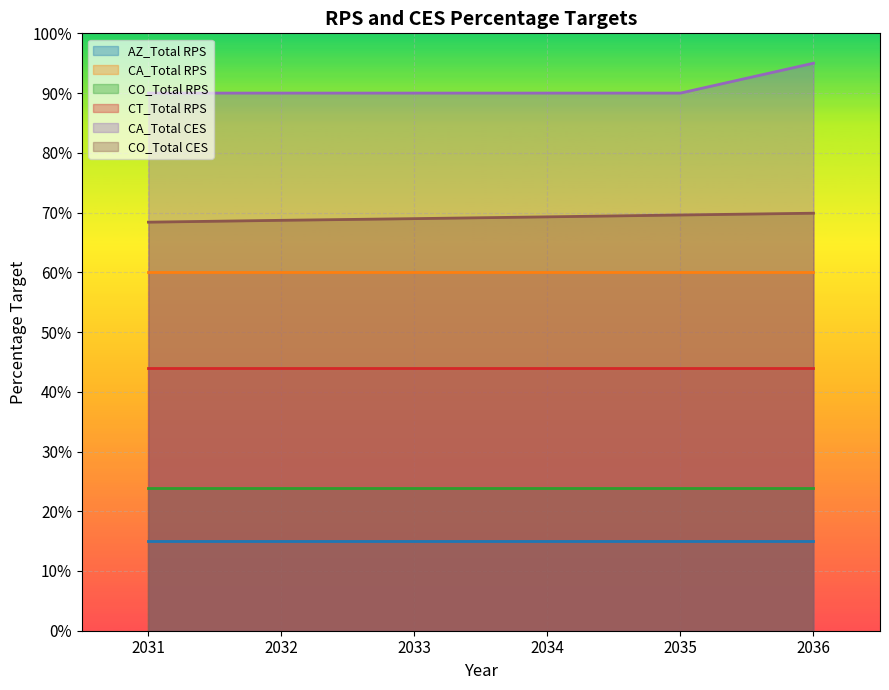

True or false: CA_Total CES has more than 0 points higher than both neighbors.

False